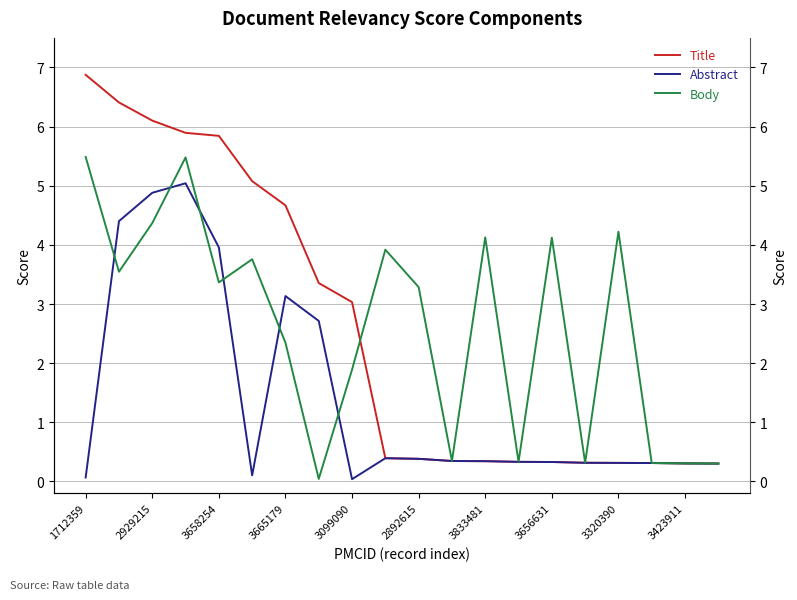

Reading left to right, what are all the values shown in this chart?

Title: 6.9	6.4	6.1	5.9	5.8	5.1	4.7	3.4	3.0	0.4	0.4	0.3	0.3	0.3	0.3	0.3	0.3	0.3	0.3	0.3
Abstract: 0.1	4.4	4.9	5.0	4.0	0.1	3.1	2.7	0.0	0.4	0.4	0.3	0.3	0.3	0.3	0.3	0.3	0.3	0.3	0.3
Body: 5.5	3.5	4.4	5.5	3.4	3.8	2.3	0.0	1.9	3.9	3.3	0.3	4.1	0.3	4.1	0.3	4.2	0.3	0.3	0.3